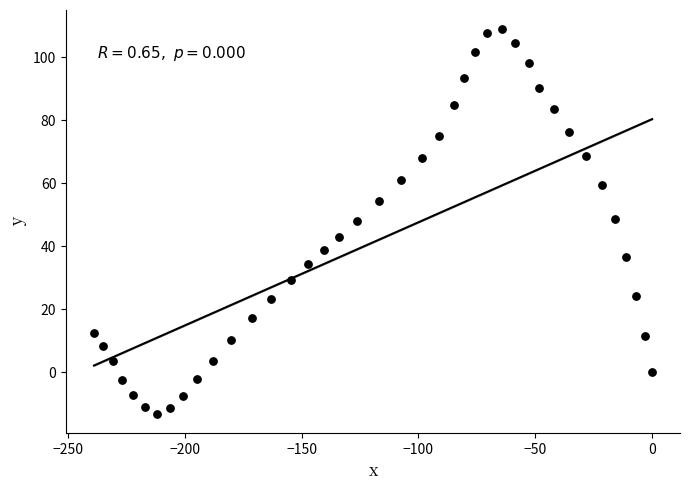

What is the range of Y values (max minus min)?

122.1